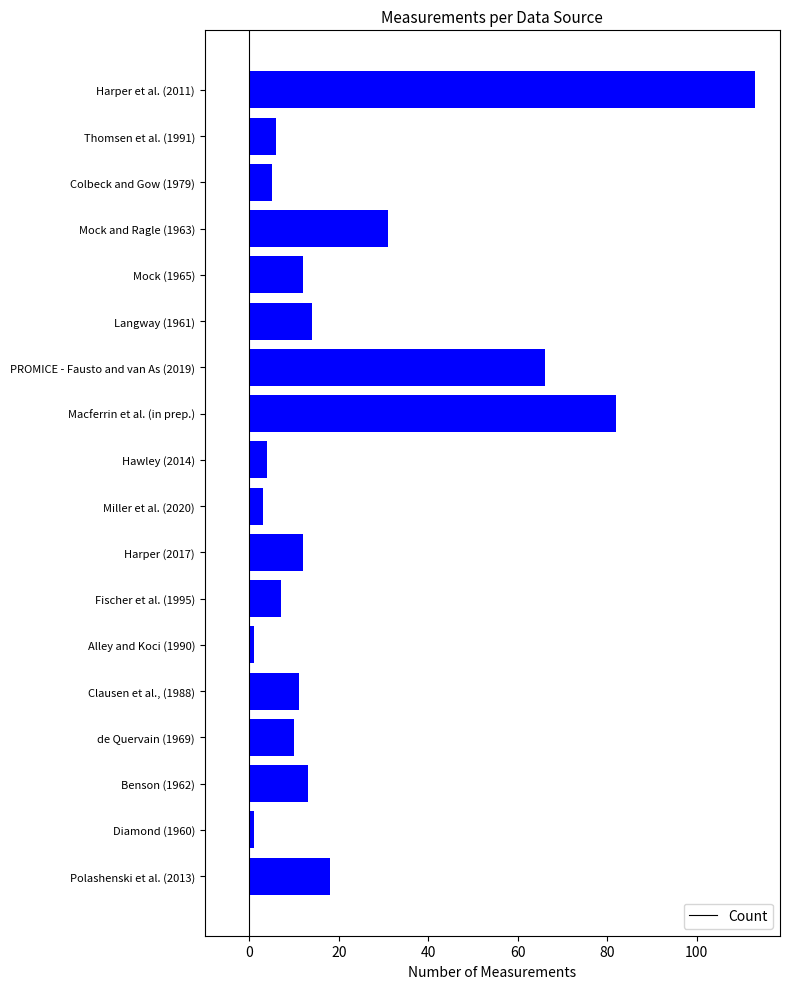

How many categories are shown in the chart?

18